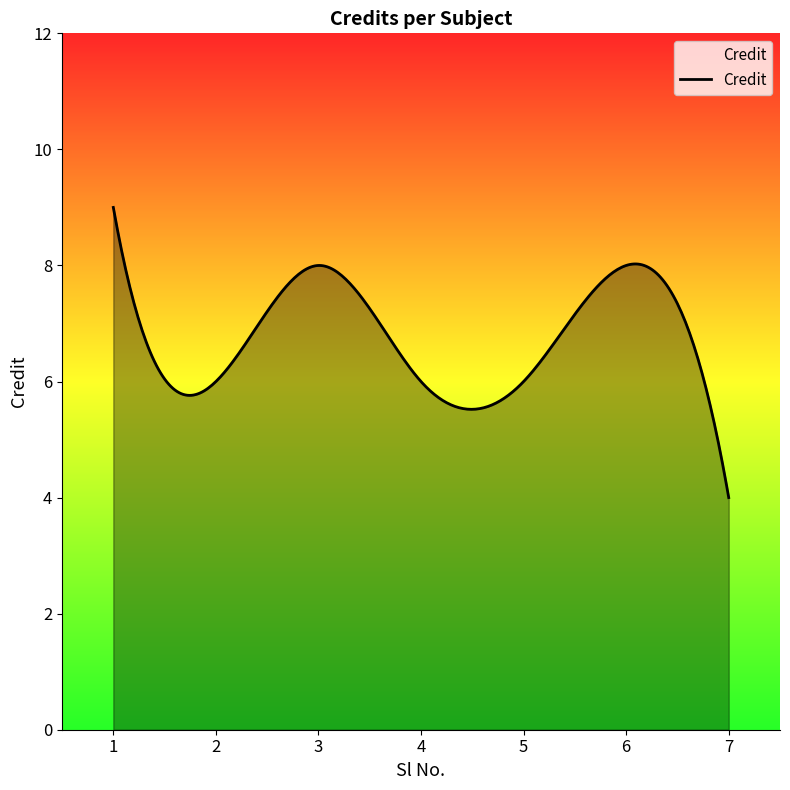

What is the maximum value shown in the chart?

9.0